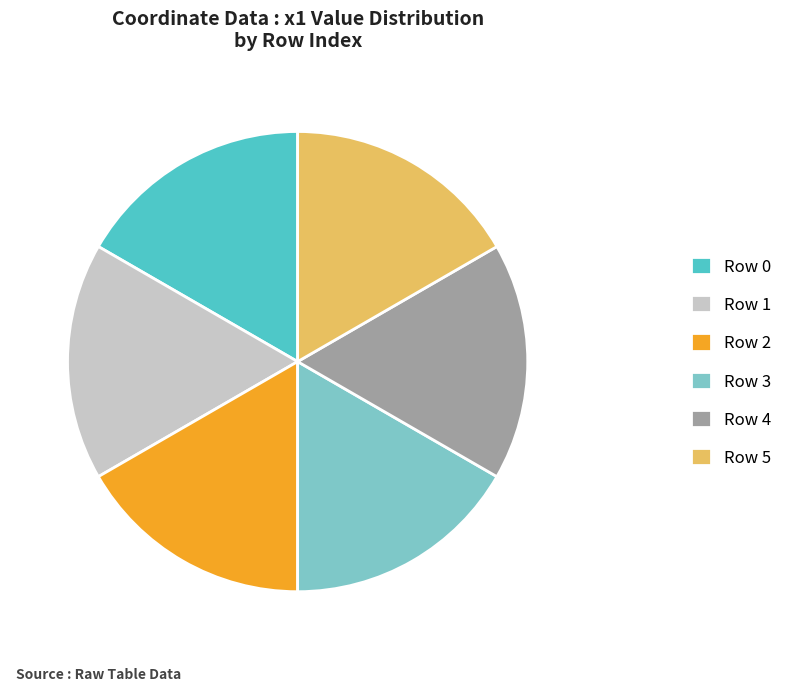

Is it true that Row 5 is 17% of the pie?

True